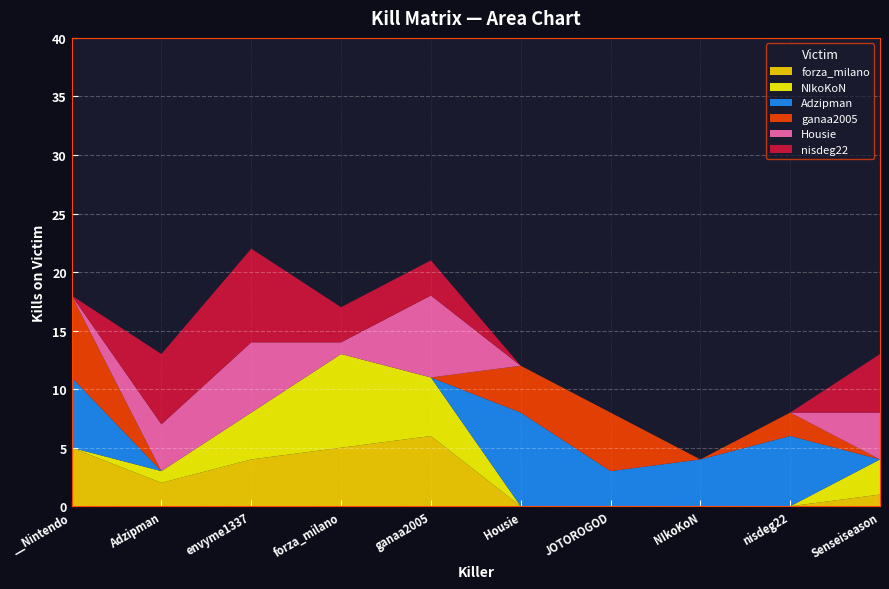

Reading left to right, extract all data points from this chart.

forza_milano: __Nintendo=5	Adzipman=2	envyme1337=4	forza_milano=5	ganaa2005=6	Housie=0	JOTOROGOD=0	NIkoKoN=0	nisdeg22=0	Senseiseason=1
NIkoKoN: __Nintendo=0	Adzipman=1	envyme1337=4	forza_milano=8	ganaa2005=5	Housie=0	JOTOROGOD=0	NIkoKoN=0	nisdeg22=0	Senseiseason=3
Adzipman: __Nintendo=6	Adzipman=0	envyme1337=0	forza_milano=0	ganaa2005=0	Housie=8	JOTOROGOD=3	NIkoKoN=4	nisdeg22=6	Senseiseason=0
ganaa2005: __Nintendo=7	Adzipman=0	envyme1337=0	forza_milano=0	ganaa2005=0	Housie=4	JOTOROGOD=5	NIkoKoN=0	nisdeg22=2	Senseiseason=0
Housie: __Nintendo=0	Adzipman=4	envyme1337=6	forza_milano=1	ganaa2005=7	Housie=0	JOTOROGOD=0	NIkoKoN=0	nisdeg22=0	Senseiseason=4
nisdeg22: __Nintendo=0	Adzipman=6	envyme1337=8	forza_milano=3	ganaa2005=3	Housie=0	JOTOROGOD=0	NIkoKoN=0	nisdeg22=0	Senseiseason=5